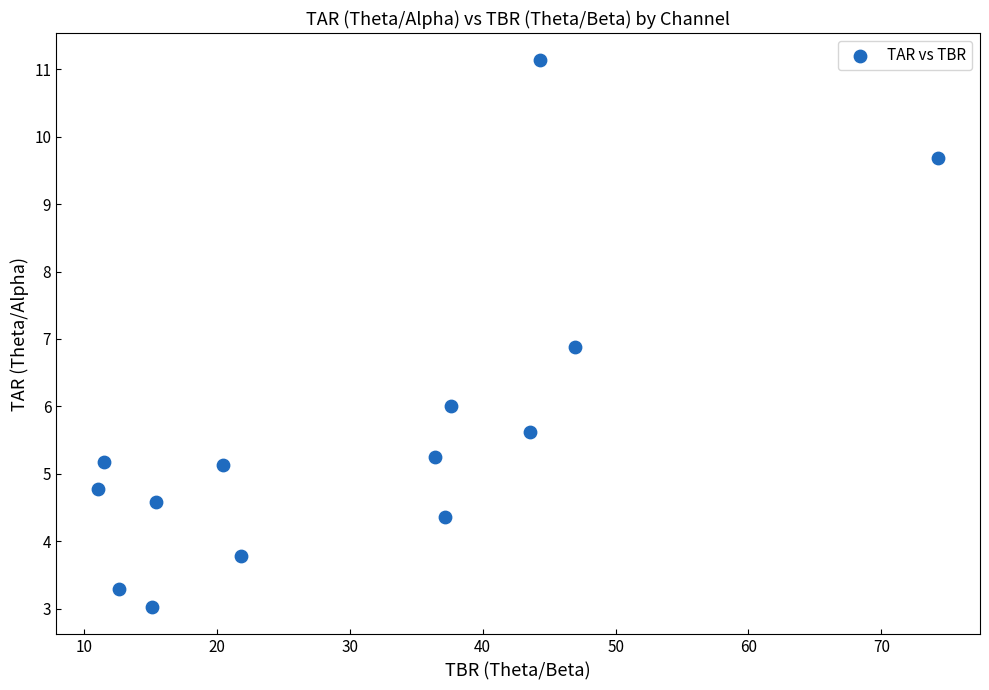

What is the range of X values (max minus min)?

63.2